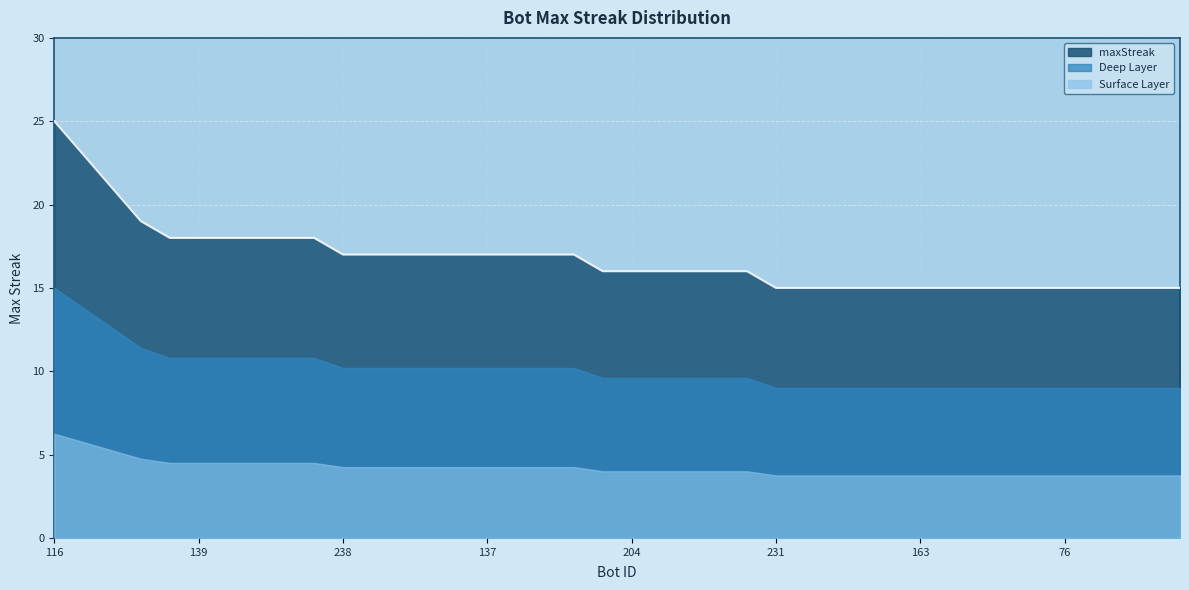

What is the difference between the maximum and minimum values in the maxStreak series?

10.0